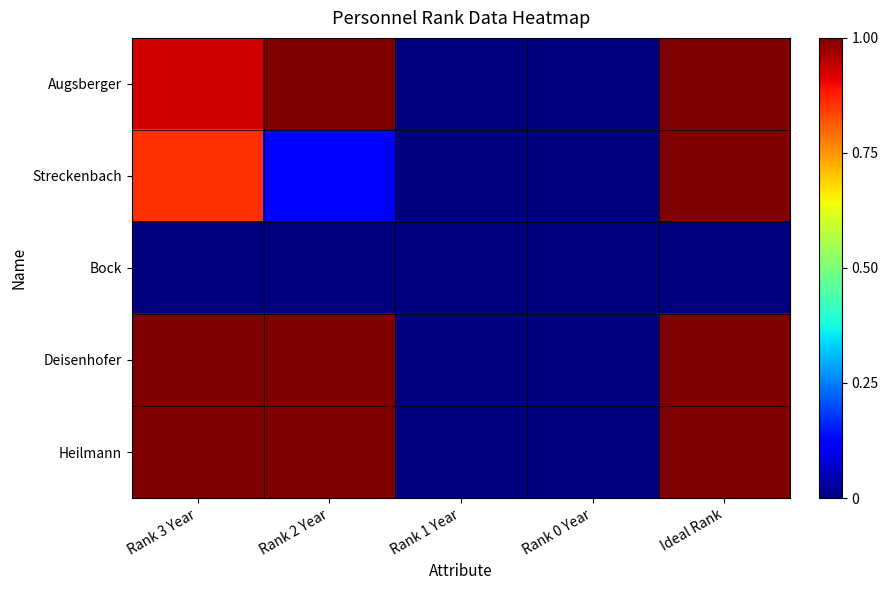

Reading left to right, transcribe all the data shown in this chart.

Augsberger: Rank 3 Year=0.9	Rank 2 Year=1.0	Rank 1 Year=0.0	Rank 0 Year=0.0	Ideal Rank=1.0
Streckenbach: Rank 3 Year=0.9	Rank 2 Year=0.1	Rank 1 Year=0.0	Rank 0 Year=0.0	Ideal Rank=1.0
Bock: Rank 3 Year=0.0	Rank 2 Year=0.0	Rank 1 Year=0.0	Rank 0 Year=0.0	Ideal Rank=0.0
Deisenhofer: Rank 3 Year=1.0	Rank 2 Year=1.0	Rank 1 Year=0.0	Rank 0 Year=0.0	Ideal Rank=1.0
Heilmann: Rank 3 Year=1.0	Rank 2 Year=1.0	Rank 1 Year=0.0	Rank 0 Year=0.0	Ideal Rank=1.0